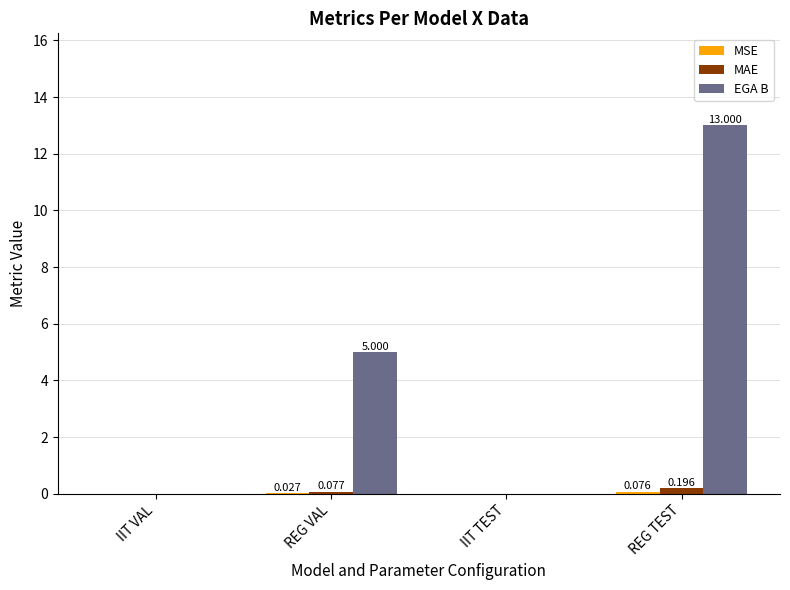

Which series changed the most between IIT VAL and REG VAL?

EGA B